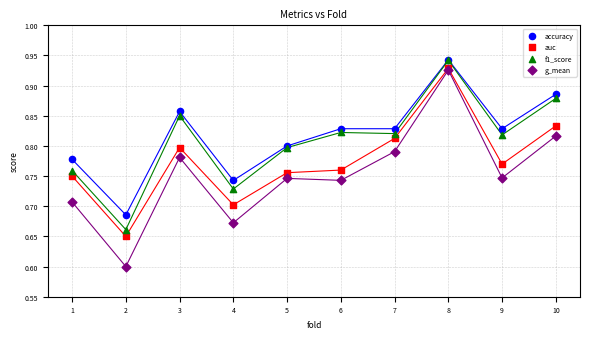

Across all series, what Y value is closest to 0?

0.6